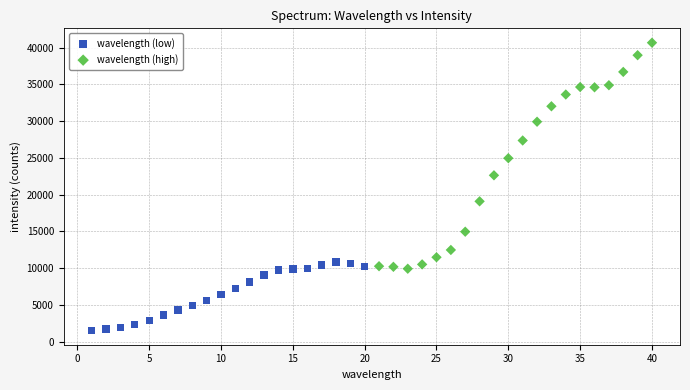

What are all the series names shown in the legend?

wavelength (low), wavelength (high)